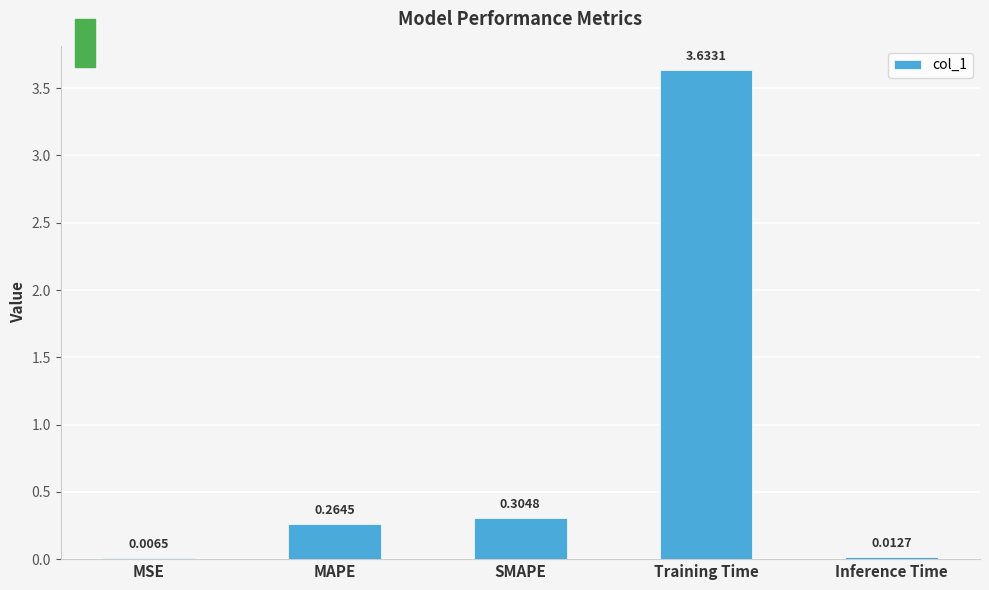

Which has a higher value, Inference Time or Training Time?

Training Time